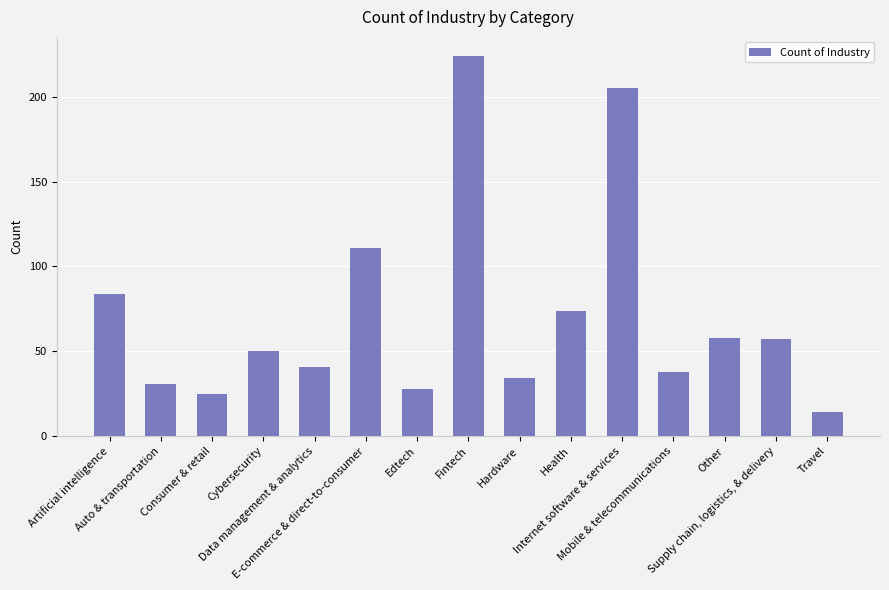

Reading left to right, what are all the values shown in this chart?

84	31	25	50	41	111	28	224	34	74	205	38	58	57	14